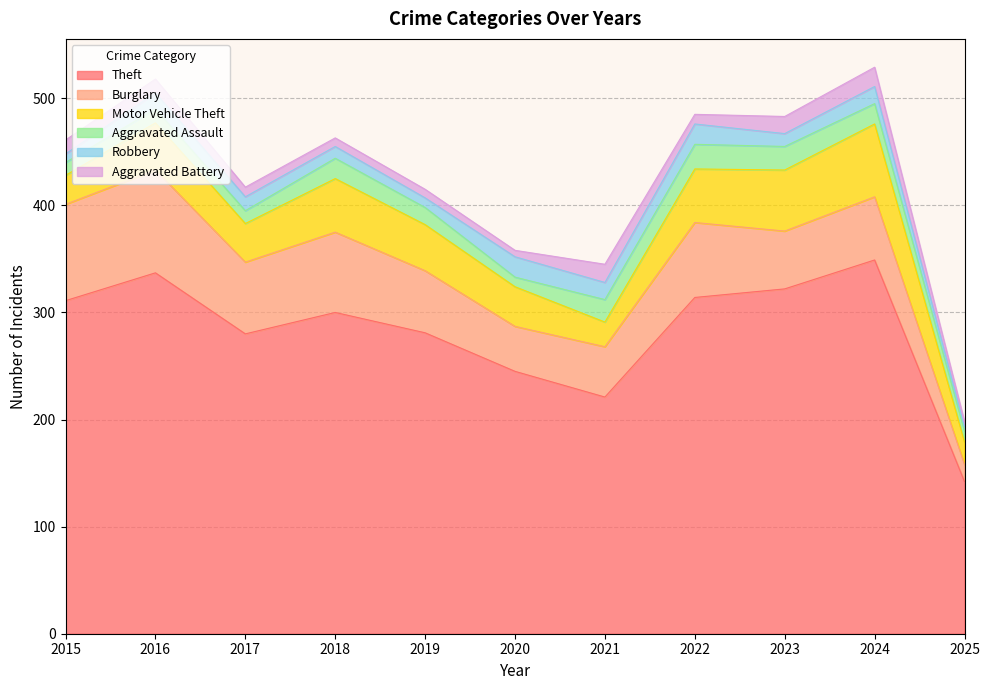

What is the maximum value shown in the chart?

349